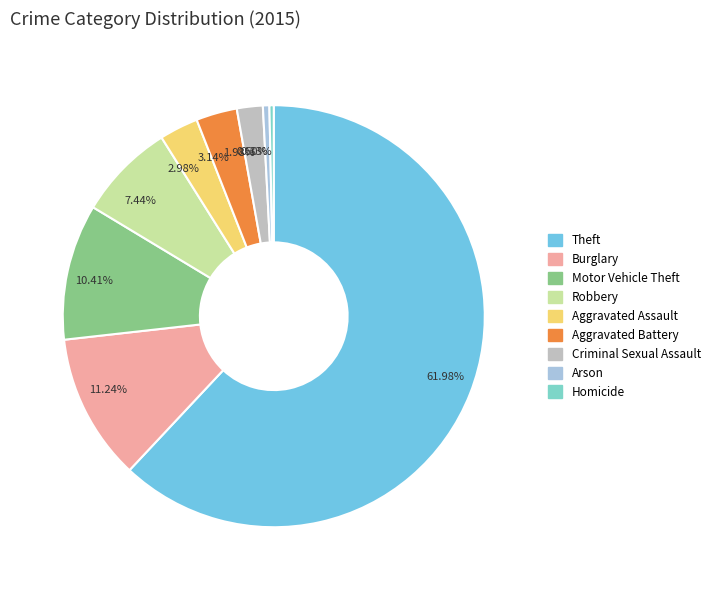

To the nearest percent, what is the average slice percentage?

11%